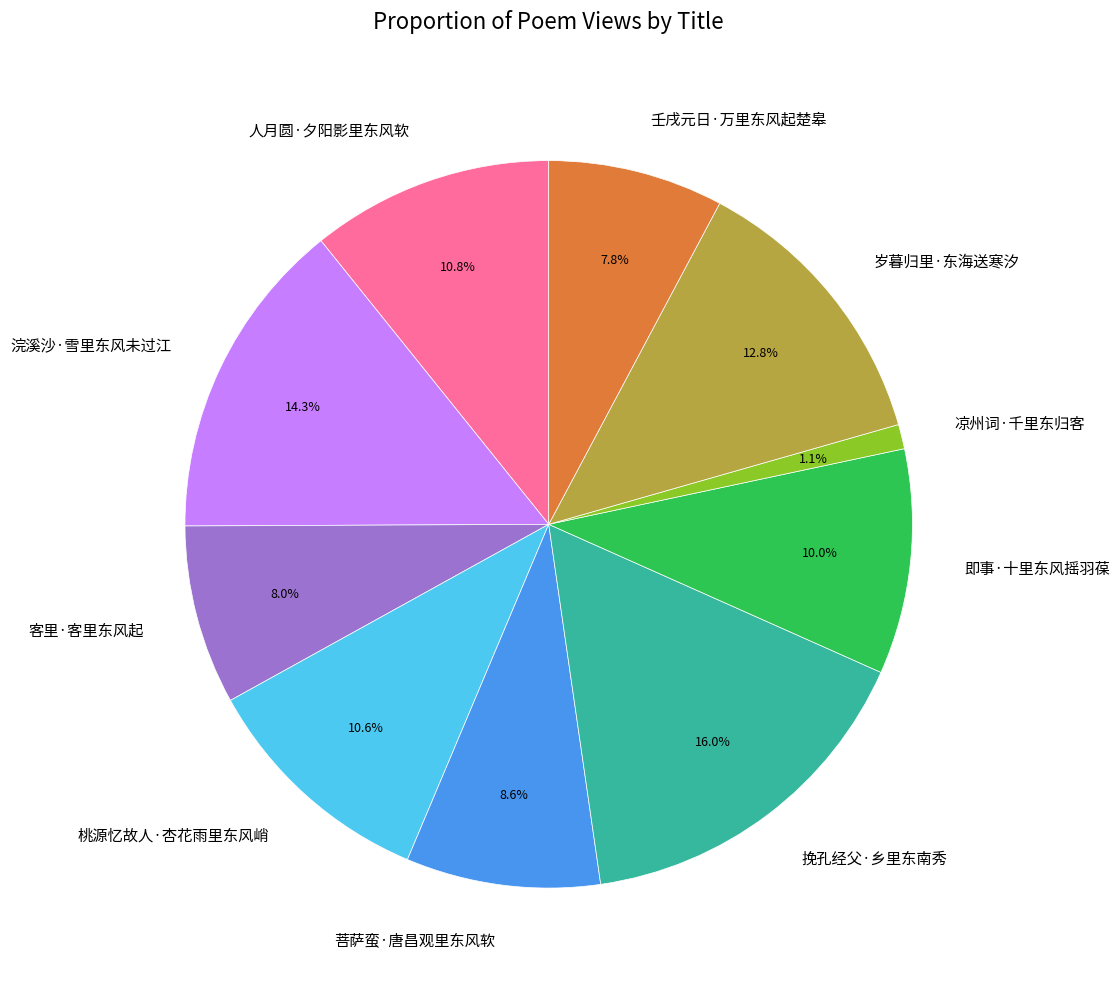

Between 即事·十里东风摇羽葆 and 客里·客里东风起, which is larger?

即事·十里东风摇羽葆